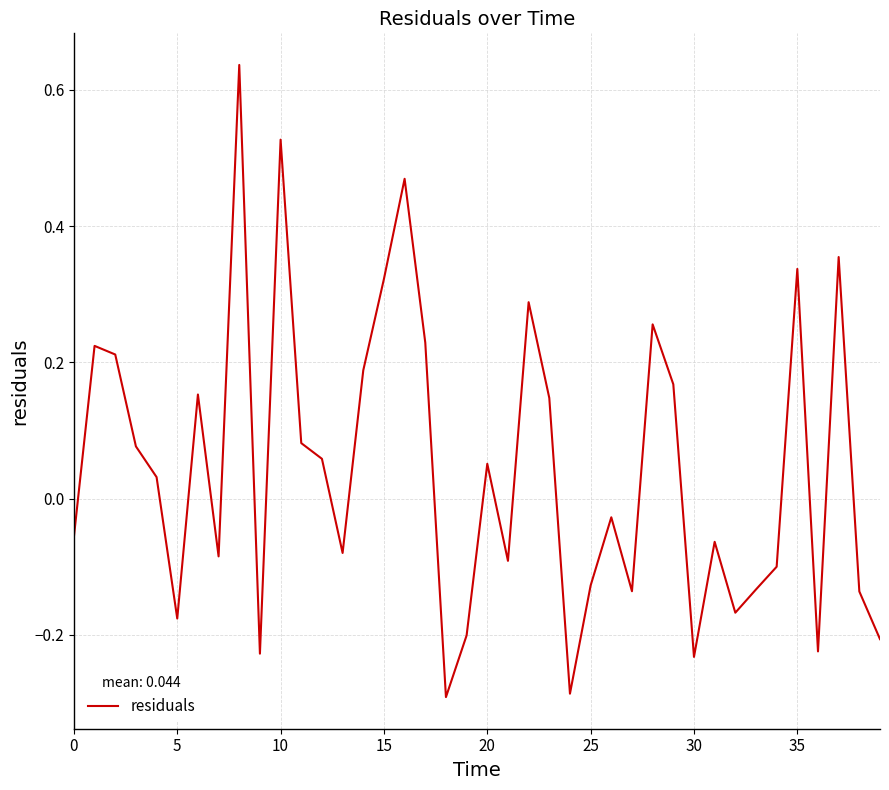

What is the difference between the maximum and minimum values?

0.9